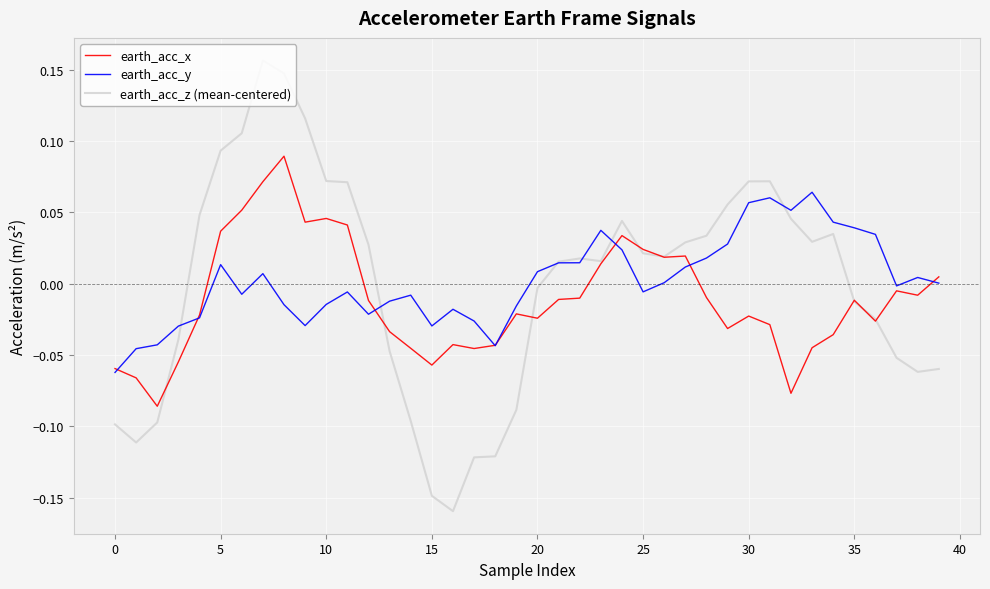

Rank the series by their maximum value, from highest to lowest.

earth_acc_z (mean-centered), earth_acc_x, earth_acc_y